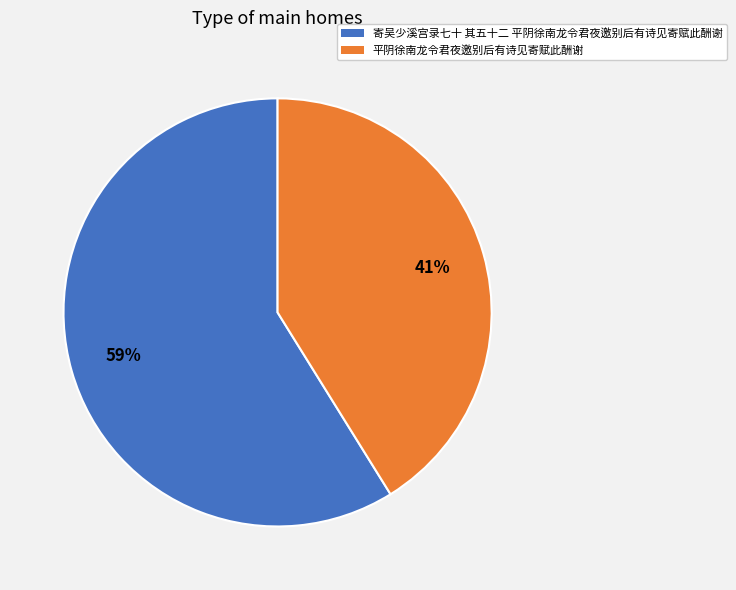

Is the sum of 寄吴少溪宫录七十 其五十二 平阴徐南龙令君夜邀别后有诗见寄赋此酬谢 and 平阴徐南龙令君夜邀别后有诗见寄赋此酬谢 greater than half?

Yes